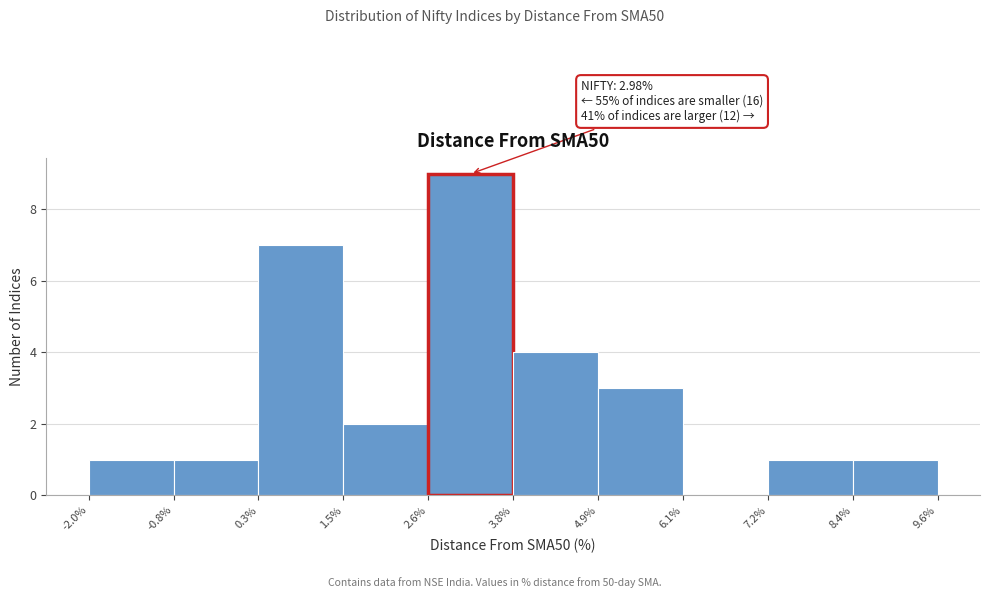

Over which range of the x-axis is the bar tallest?

2.6% to 3.8%